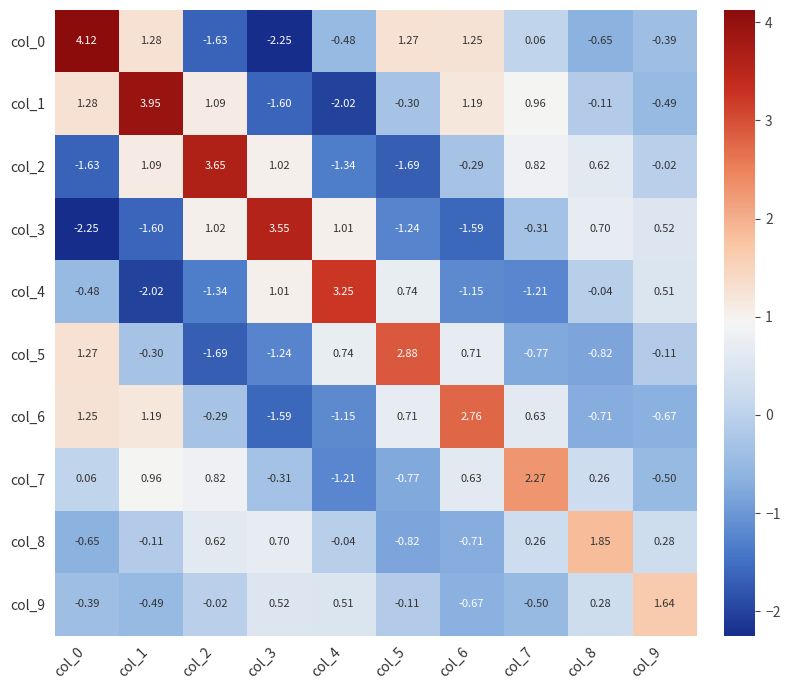

How many values in the col_8 series are below 0?

5